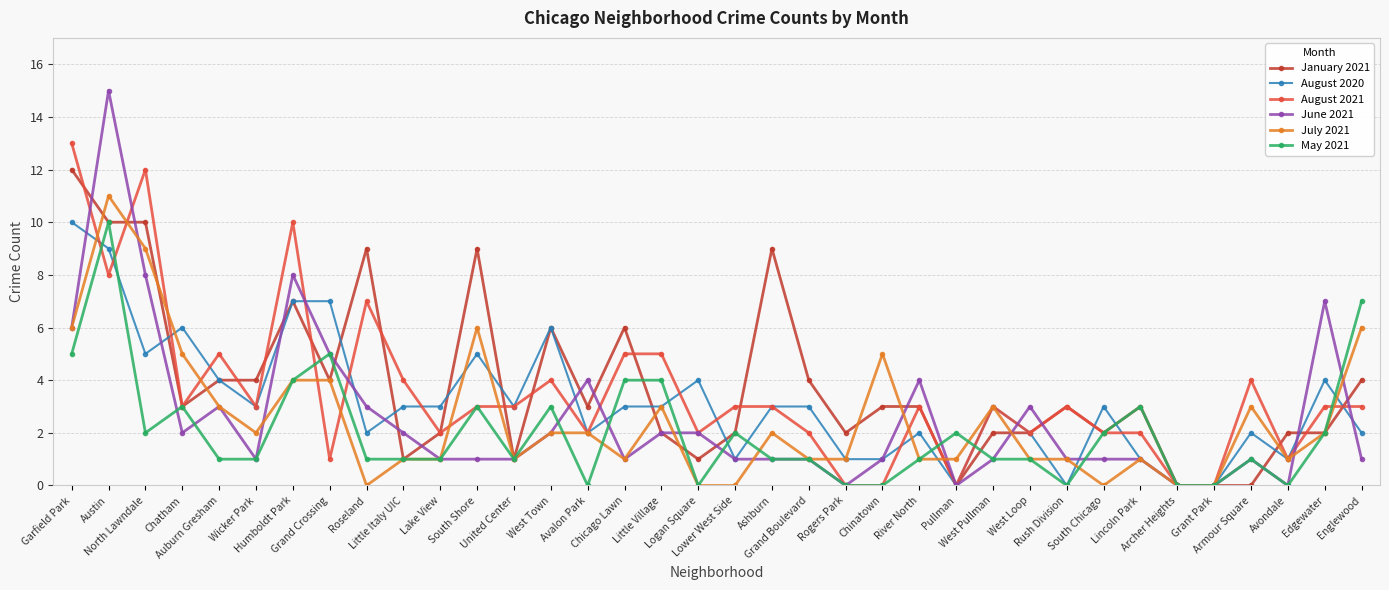

How many lines are shown in the chart?

6